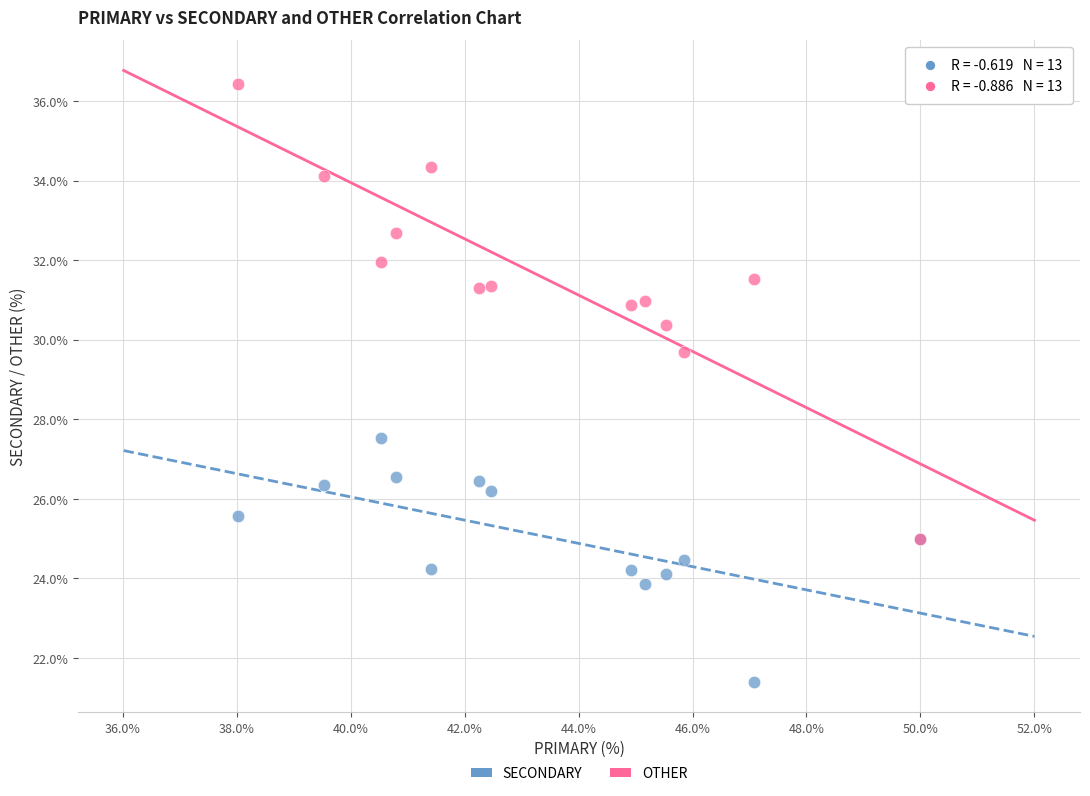

Across all series, what Y value is closest to 28?

27.5